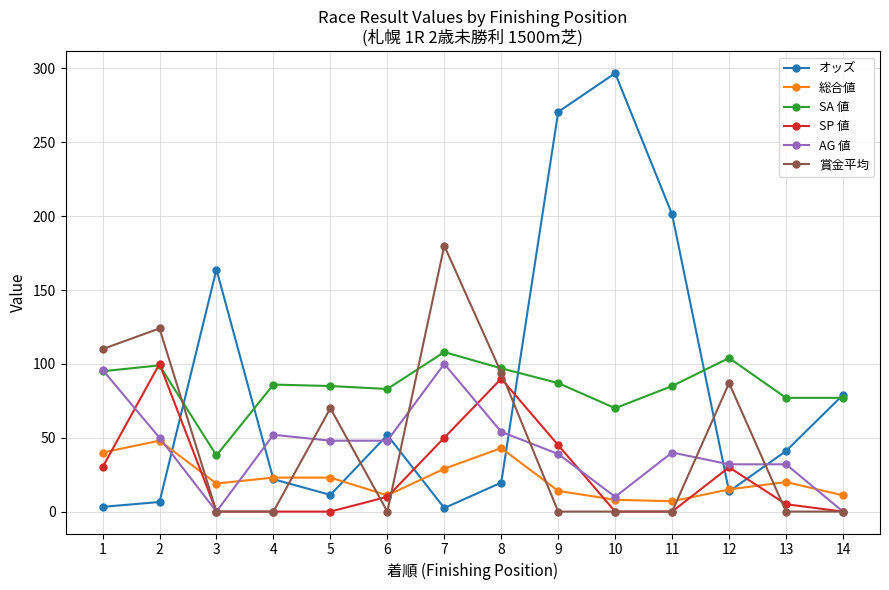

What is the sum of the SA 値 values at 9 and 10?

157.0